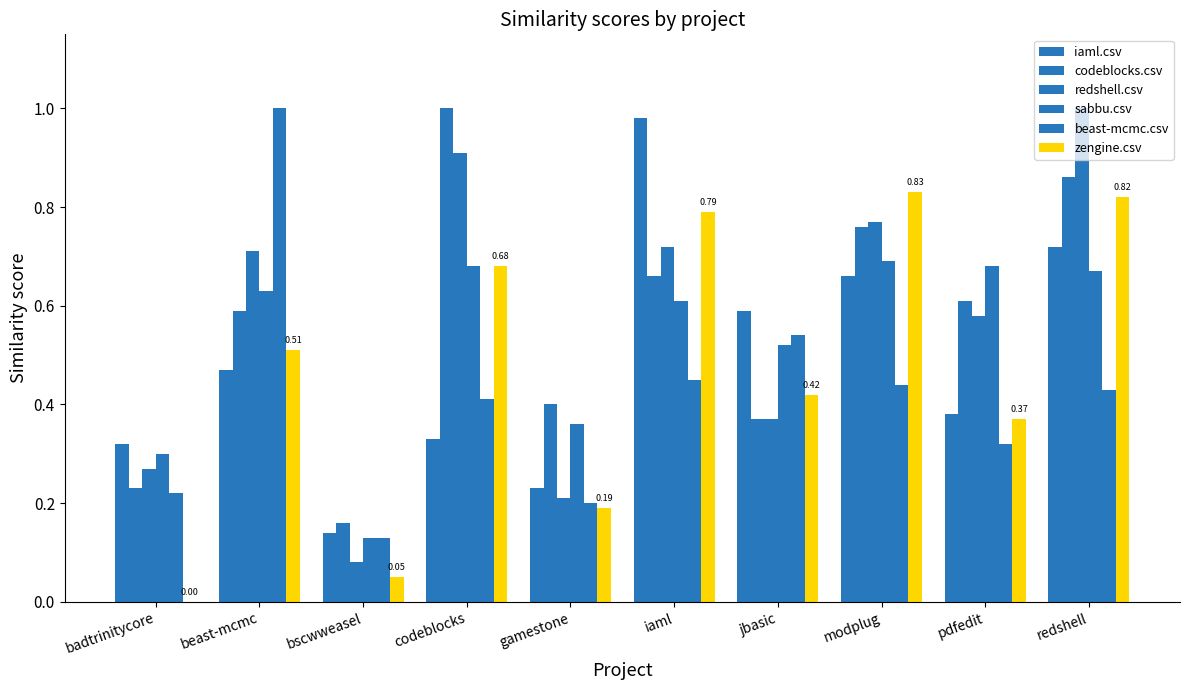

Rank the series at modplug from lowest to highest value.

beast-mcmc.csv, iaml.csv, sabbu.csv, codeblocks.csv, redshell.csv, zengine.csv